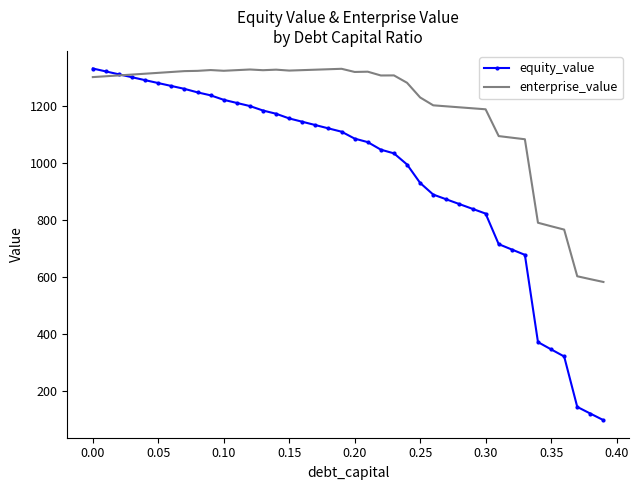

What is the difference between the maximum and second lowest values in the equity_value series?

1214.1